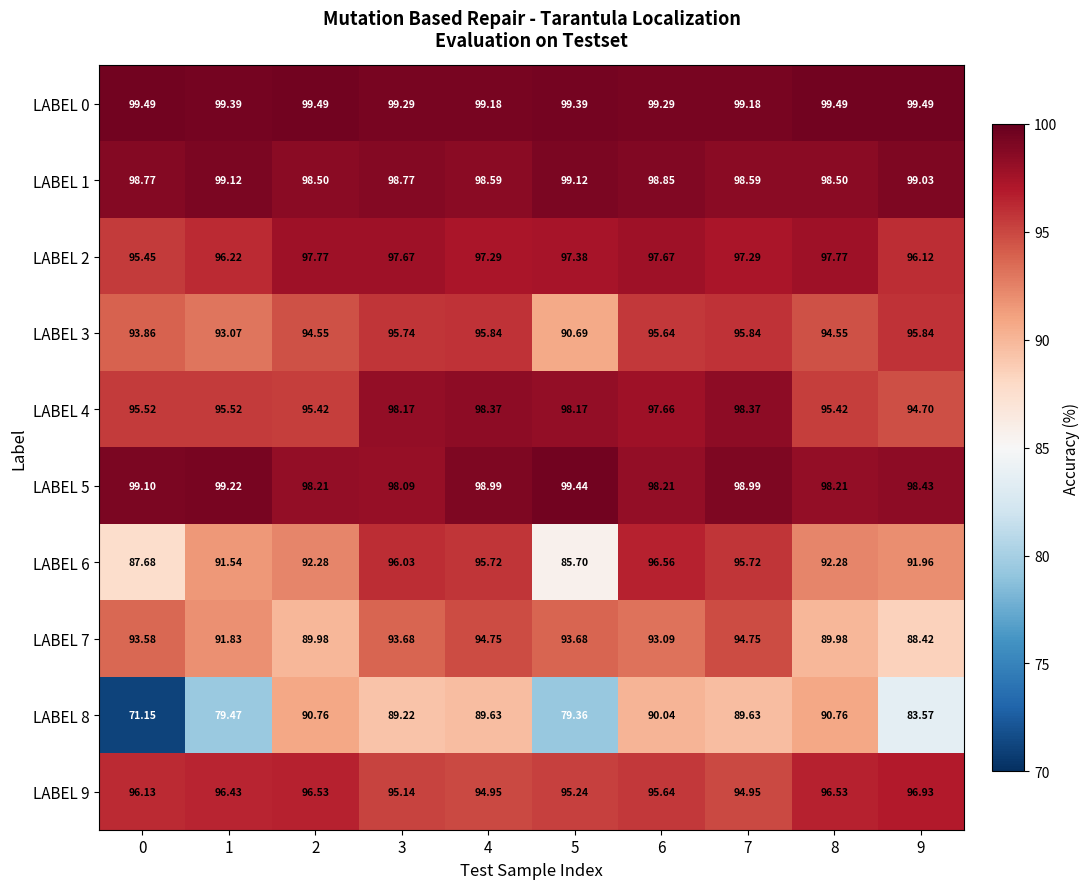

Is the value of LABEL 9 at 9 greater than the value of LABEL 6 at 2?

Yes